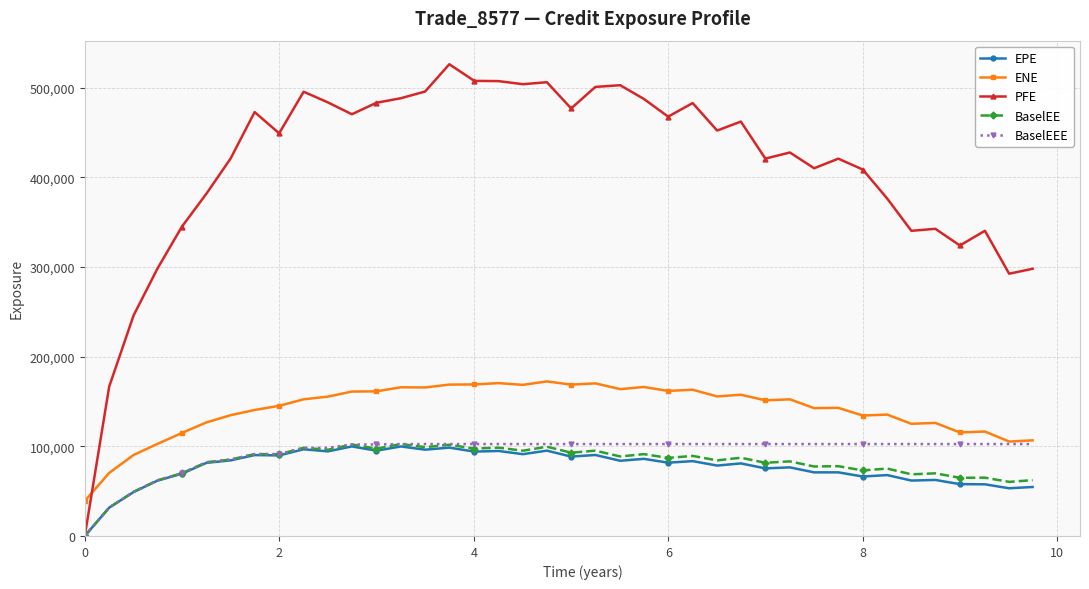

Which series has the largest total across all categories?

PFE